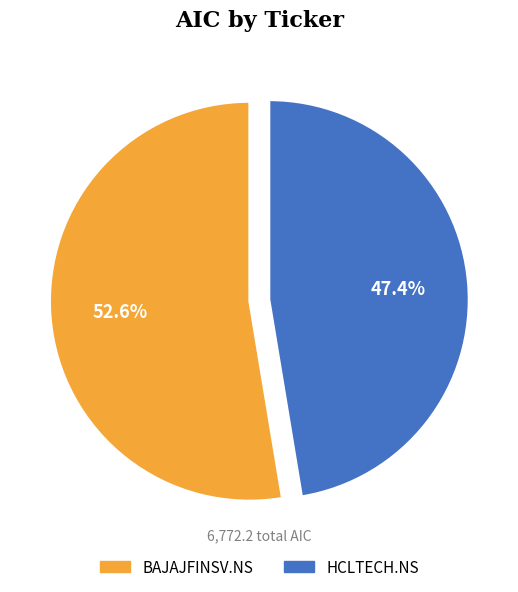

Is there a majority slice in this chart?

Yes